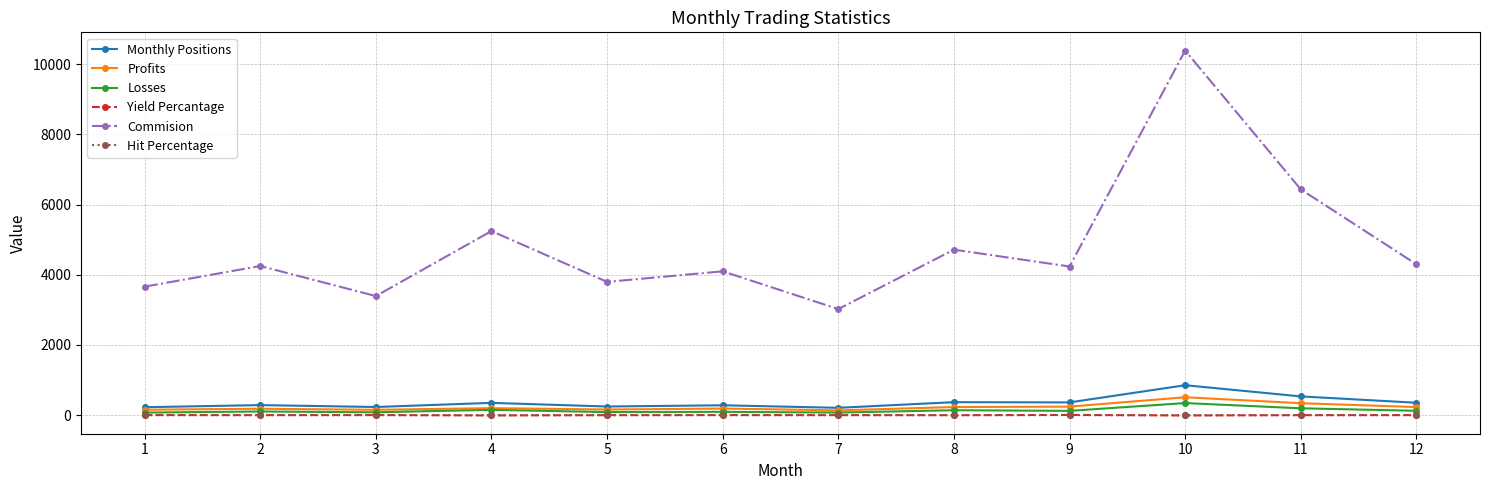

How many lines are shown in the chart?

6